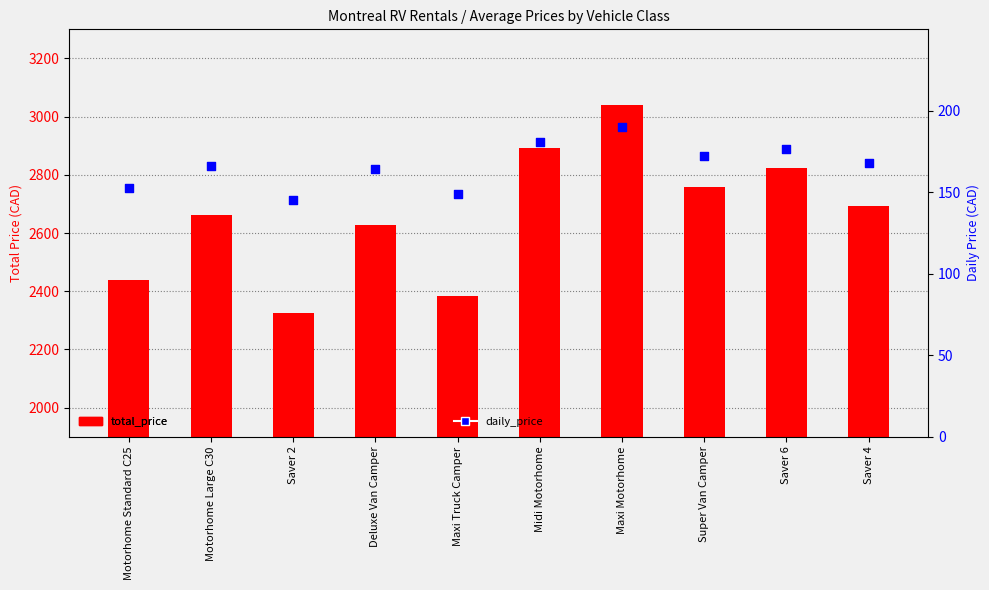

What is the total value across all series at Midi Motorhome?

3072.8